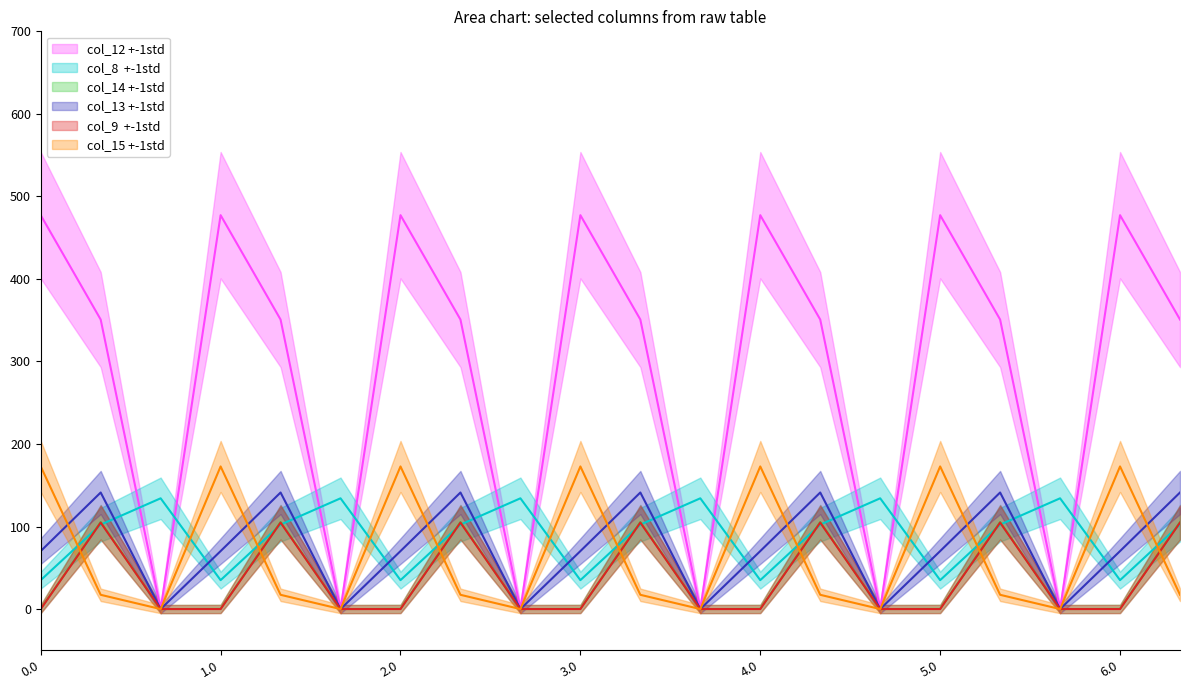

Is this an area chart (filled region under the line)?

No